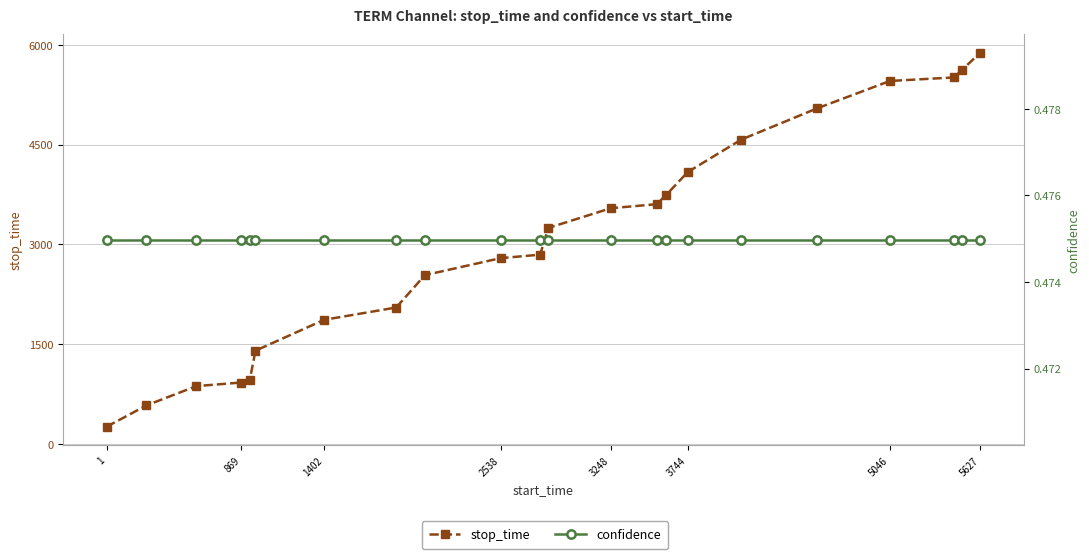

Does the chart display data point markers on the line(s)?

Yes